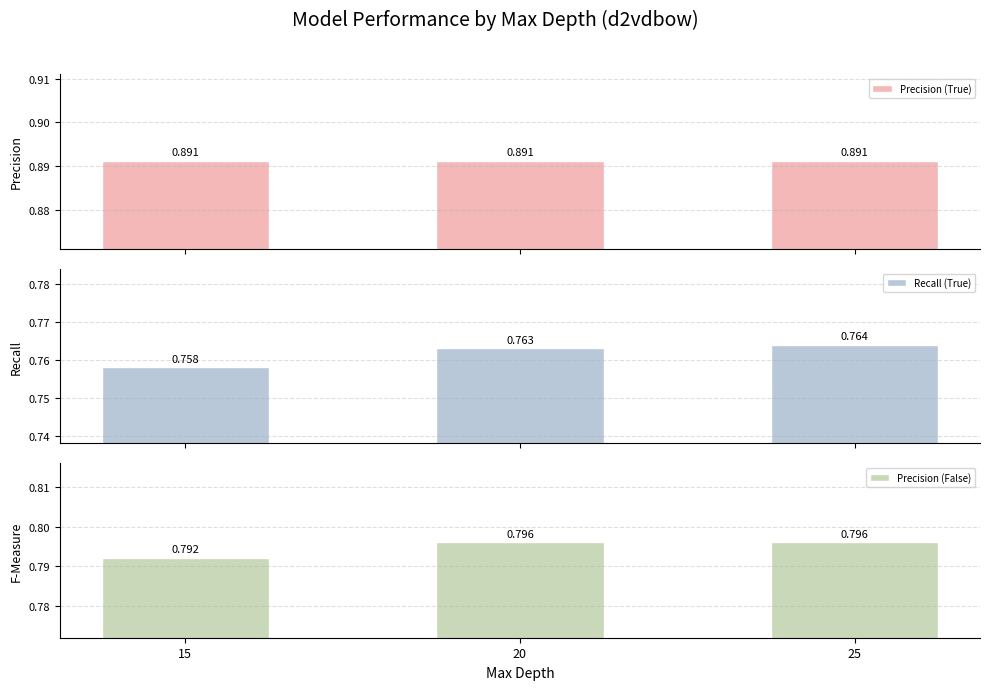

Which label corresponds to the largest value in the chart?

15